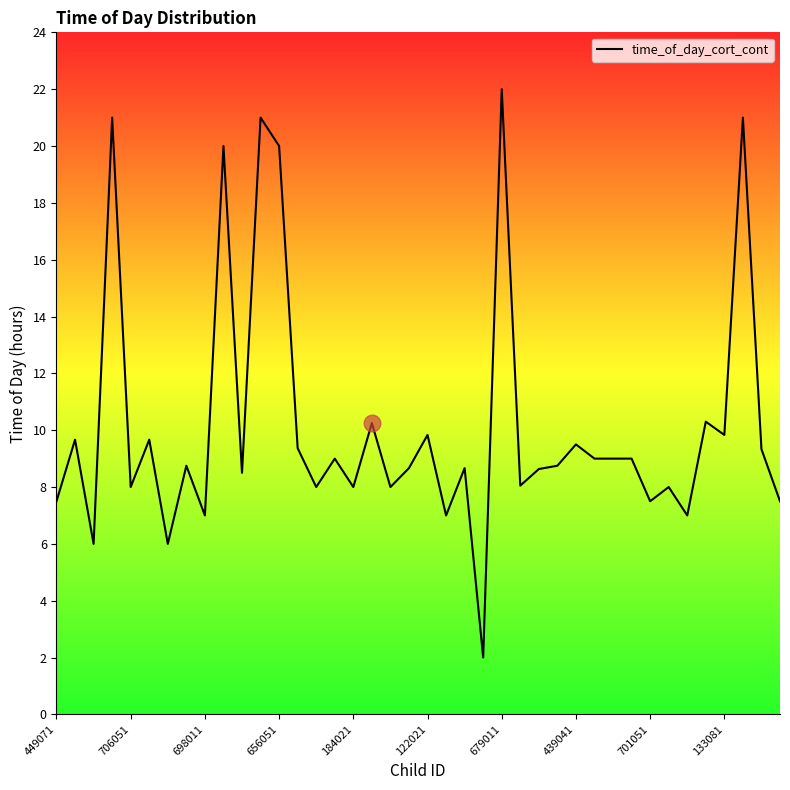

What is the maximum value shown in the chart?

22.0